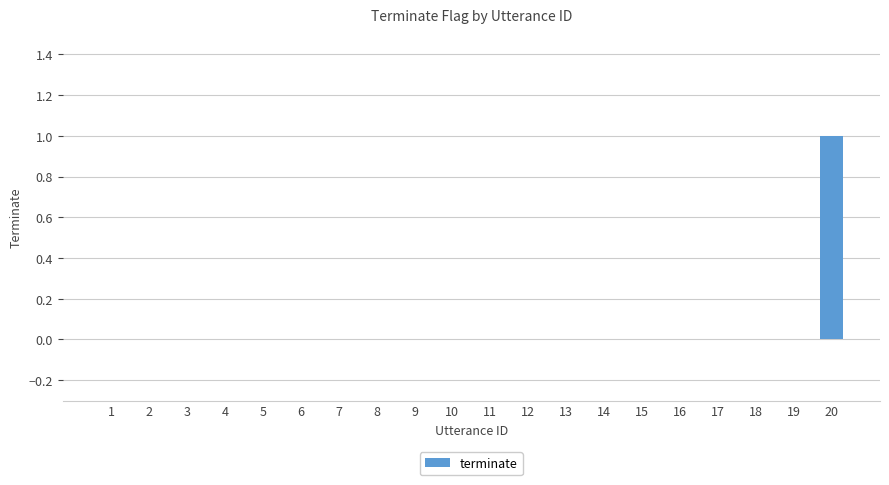

What is the greatest value displayed?

1